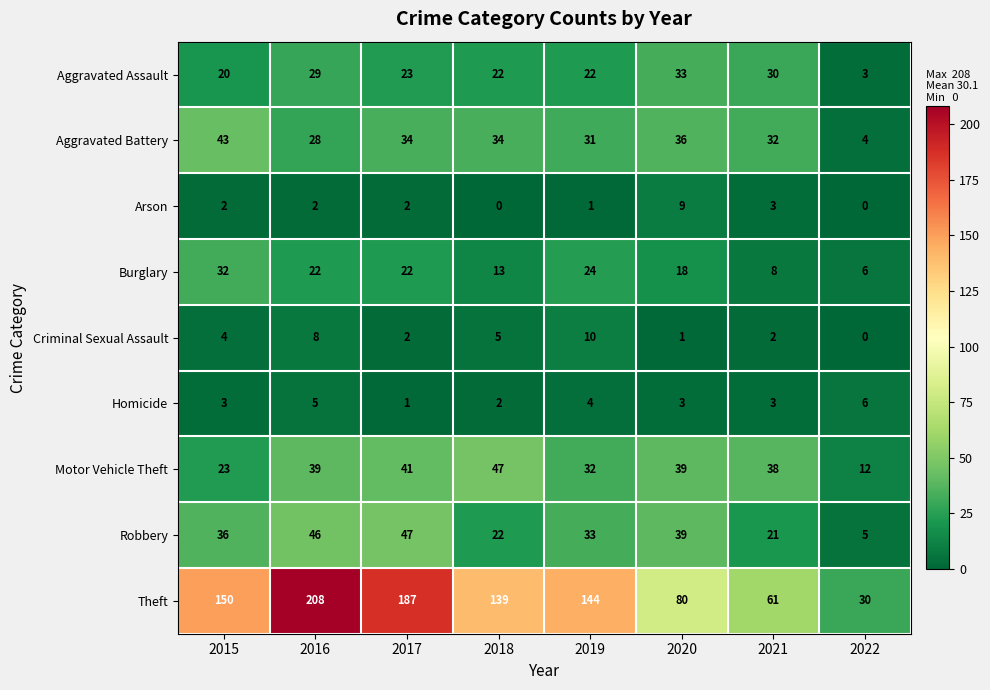

At which label does Homicide reach its minimum?

2017